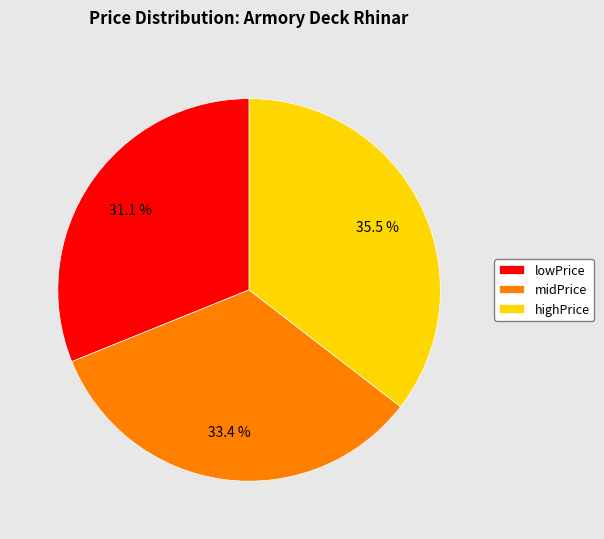

How many slices are in this pie chart?

3